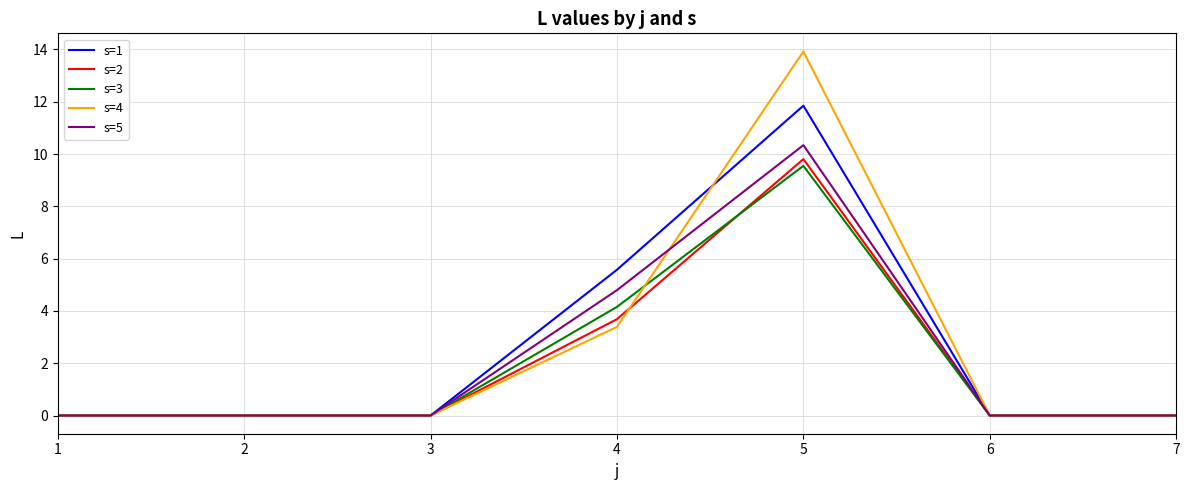

True or false: s=5 has a value of 0.0 at 6.

True